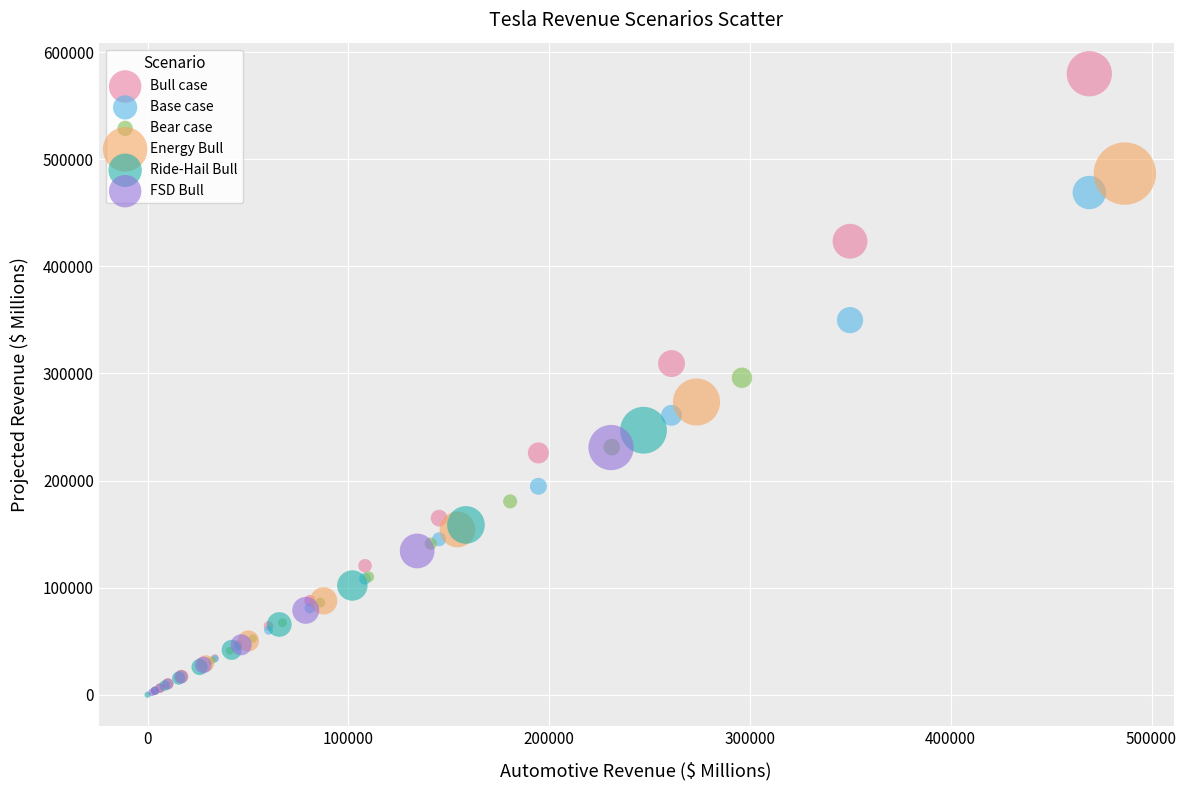

Which series reaches the maximum Y coordinate?

Bull case